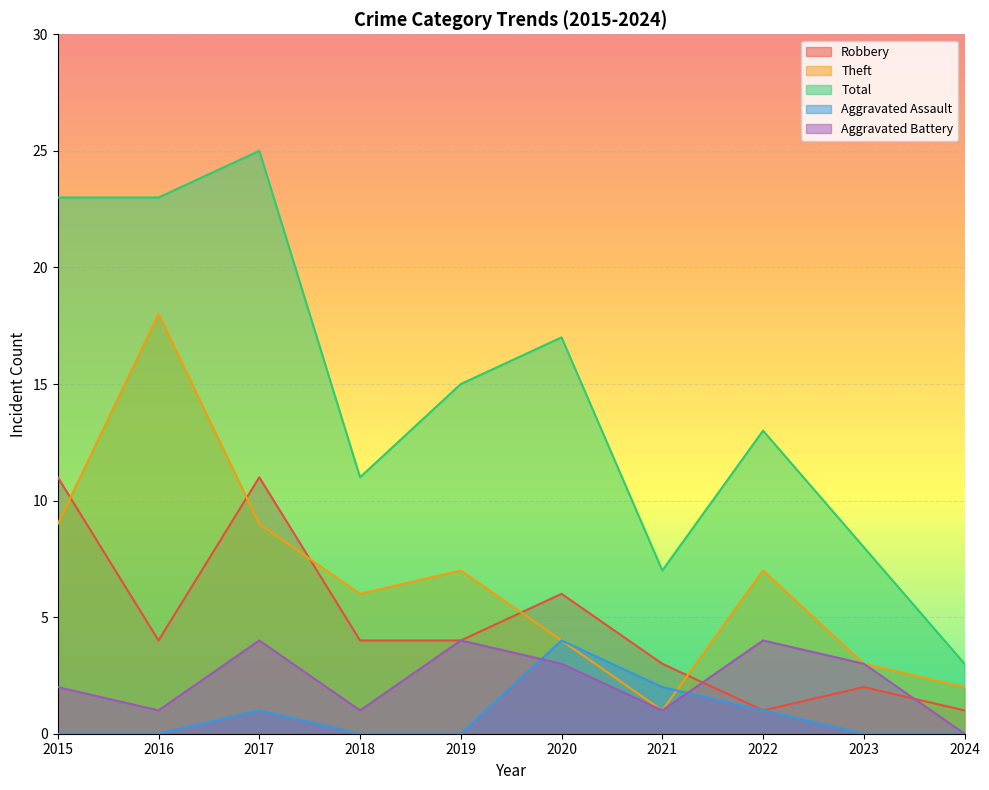

Which series has the widest spread of values?

Total